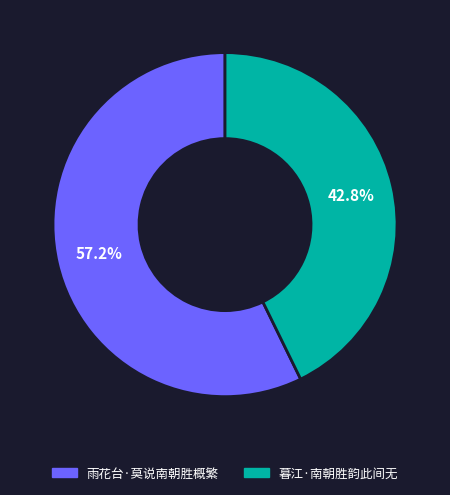

Count the number of slices in the pie.

2